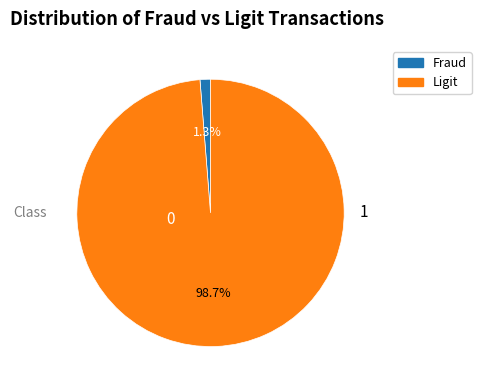

Is there any slice that represents more than half of the pie?

Yes